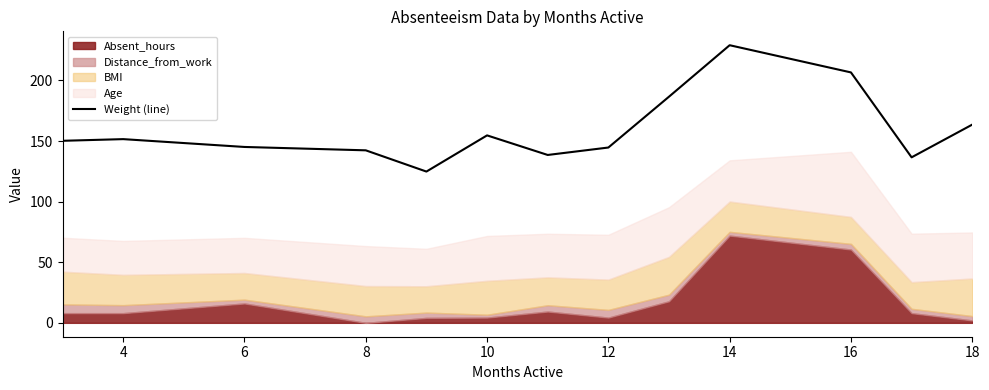

Is it true that Weight (line) equals 95.0 at 12?

False